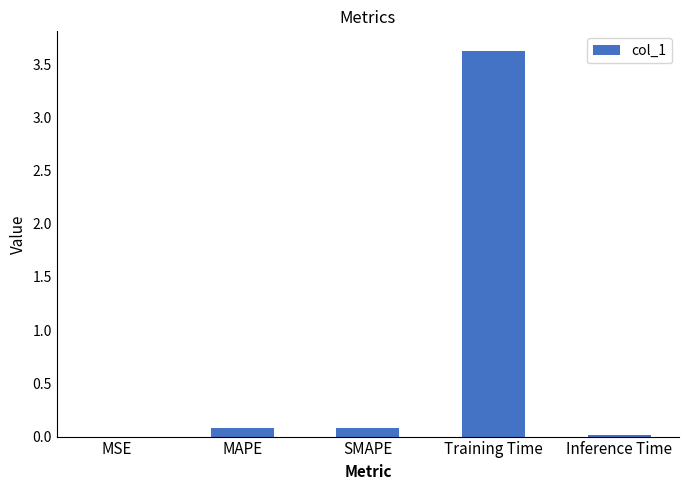

Count the number of data series in this chart.

1